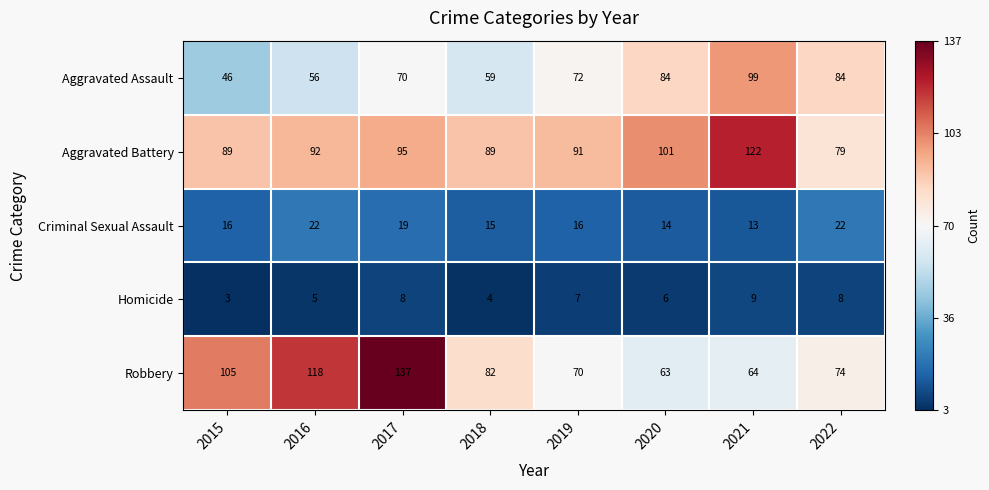

Which series has the widest spread of values?

Robbery